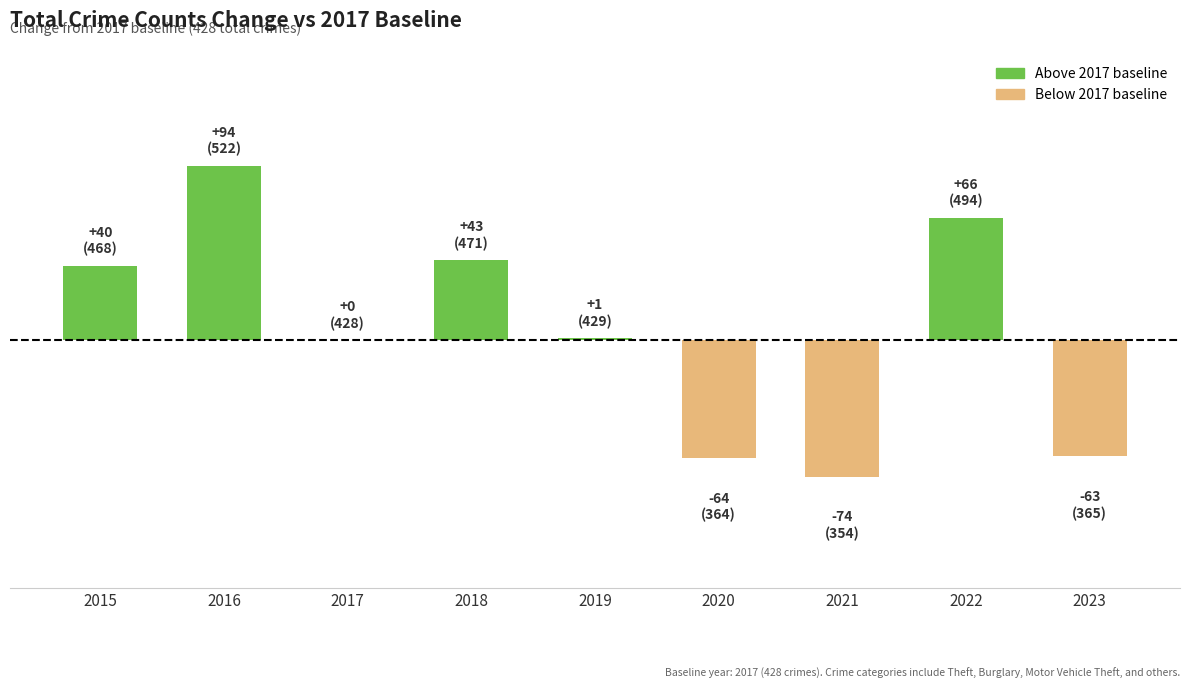

What is the change in value from 2016 to 2018?

-51